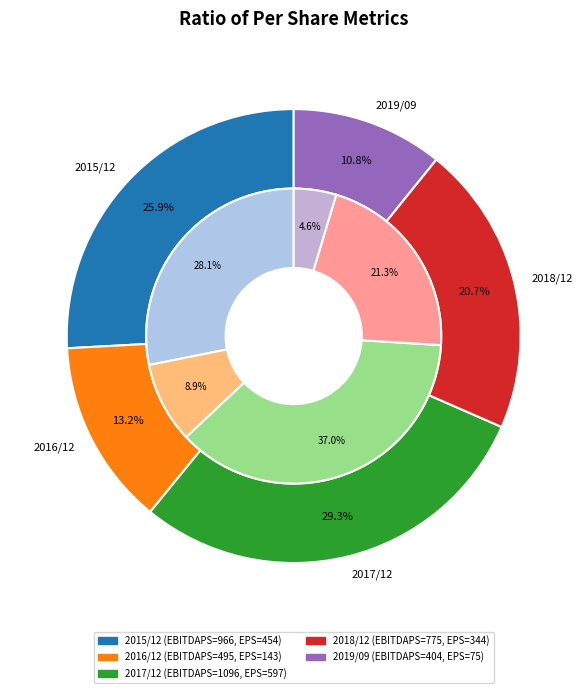

To the nearest percent, what portion does 2019/09 represent?

11%